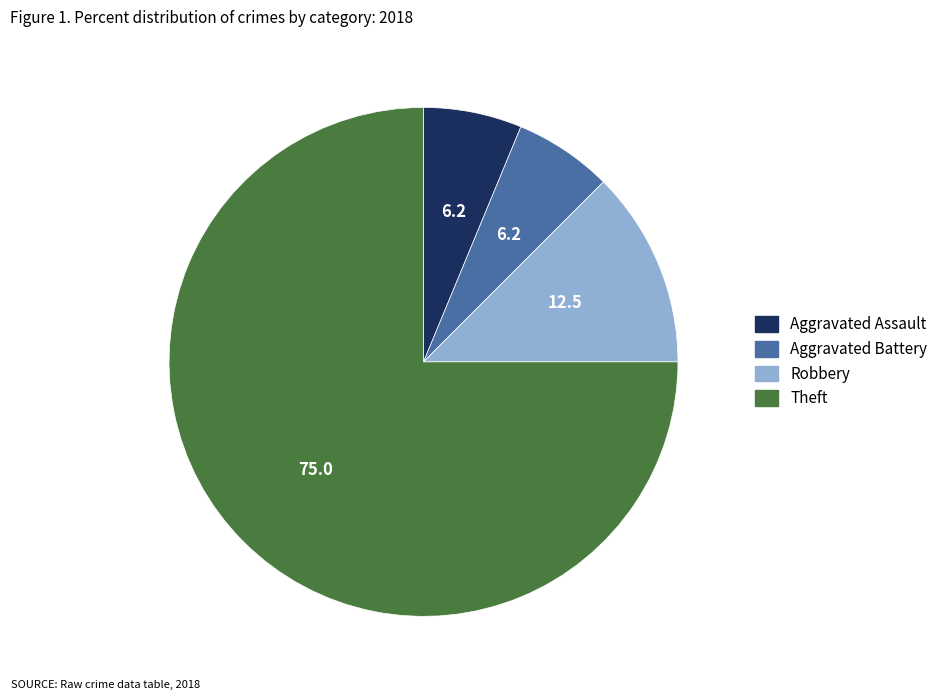

How many slices are in this pie chart?

4